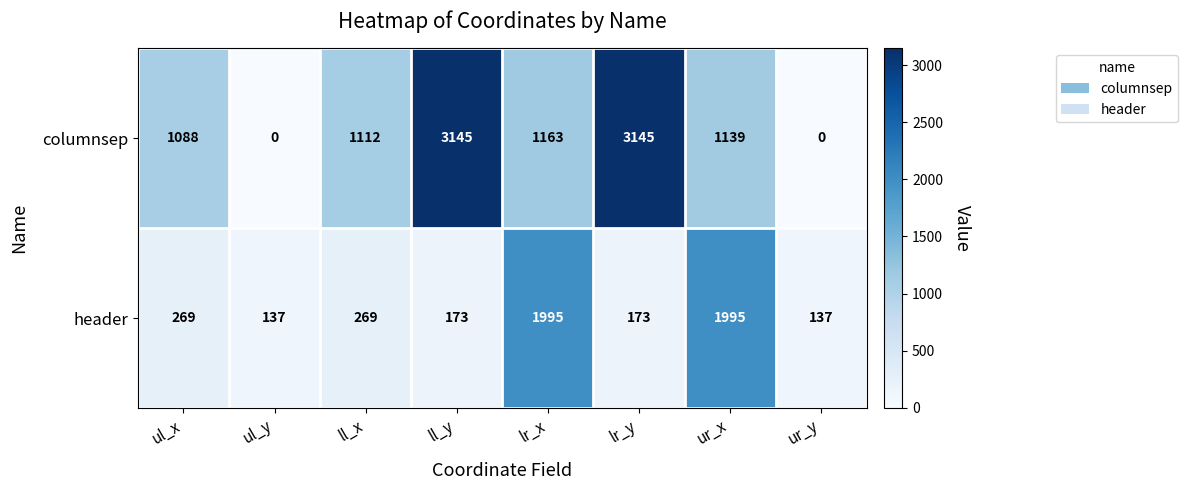

At lr_y, list the series in order from largest to smallest.

columnsep, header